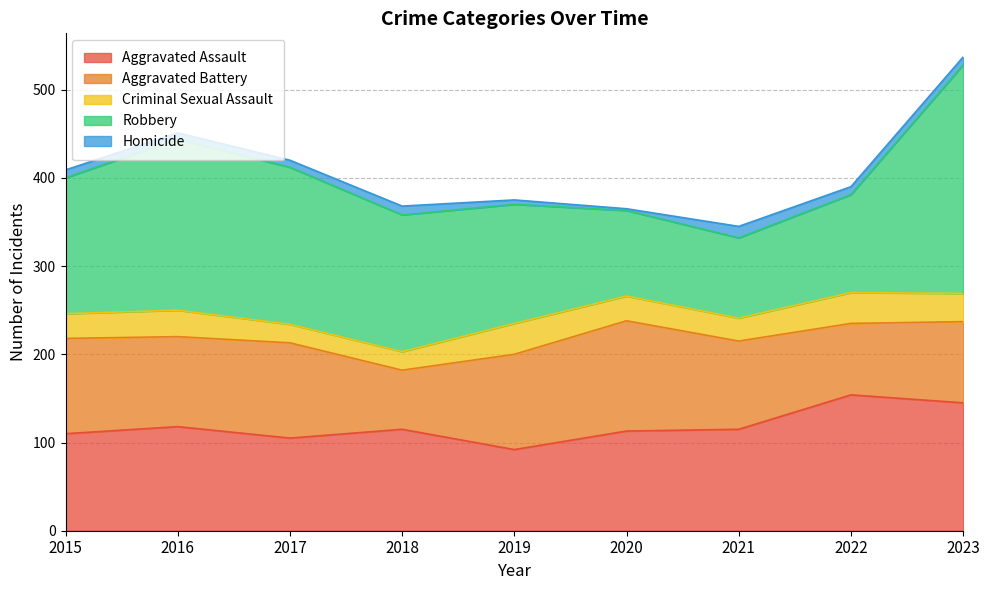

Reading right to left, list all the values displayed in this chart.

Aggravated Assault: 145	154	115	113	92	115	105	118	110
Aggravated Battery: 92	81	100	125	108	67	108	102	108
Criminal Sexual Assault: 32	35	26	28	35	21	21	30	28
Robbery: 259	111	91	97	135	155	178	194	154
Homicide: 9	9	13	2	5	10	8	7	9